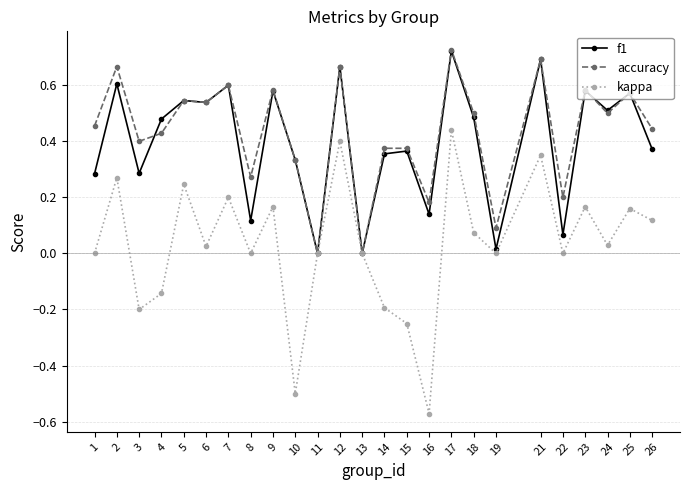

At 22, list the series in order from smallest to largest.

kappa, f1, accuracy